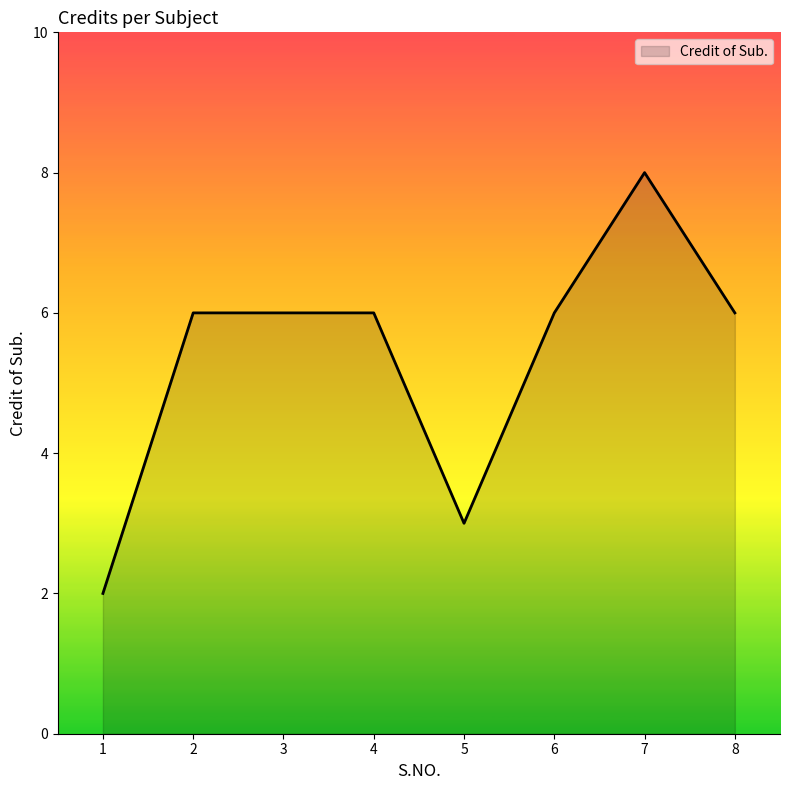

Is it true that the value at 3 is 6?

True